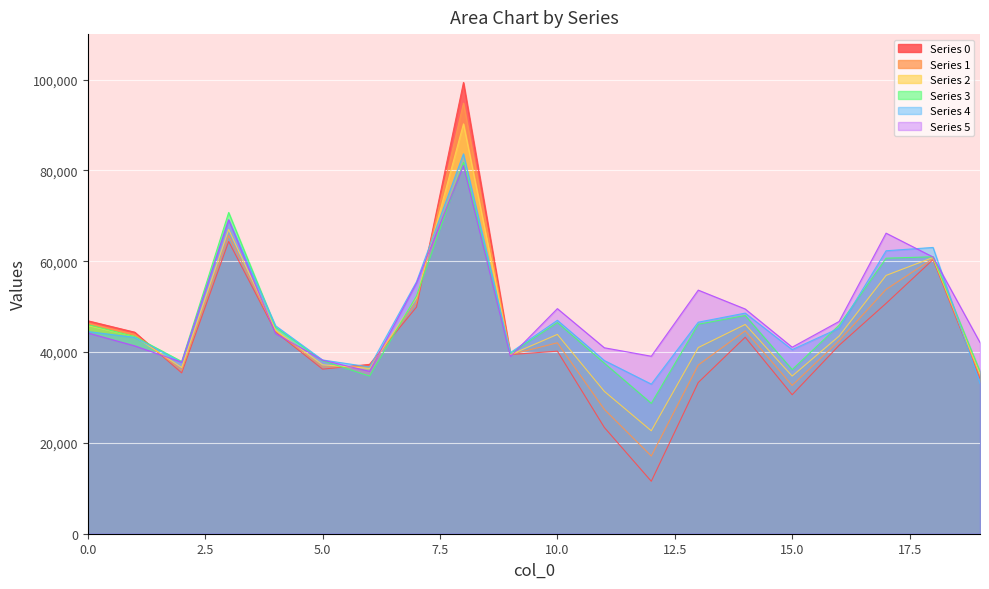

What is the total value across all series at 6?

217720.0